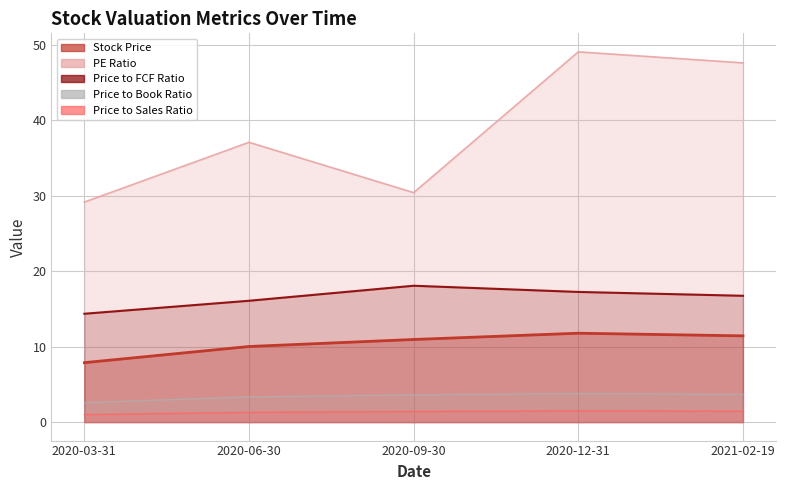

What position from the right is 2020-06-30?

4